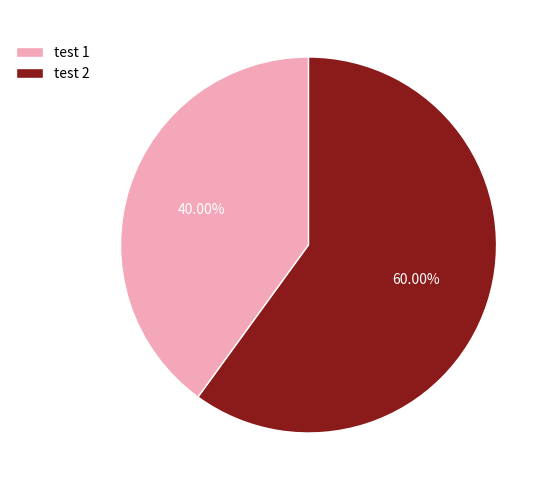

How many segments does this pie chart have?

2